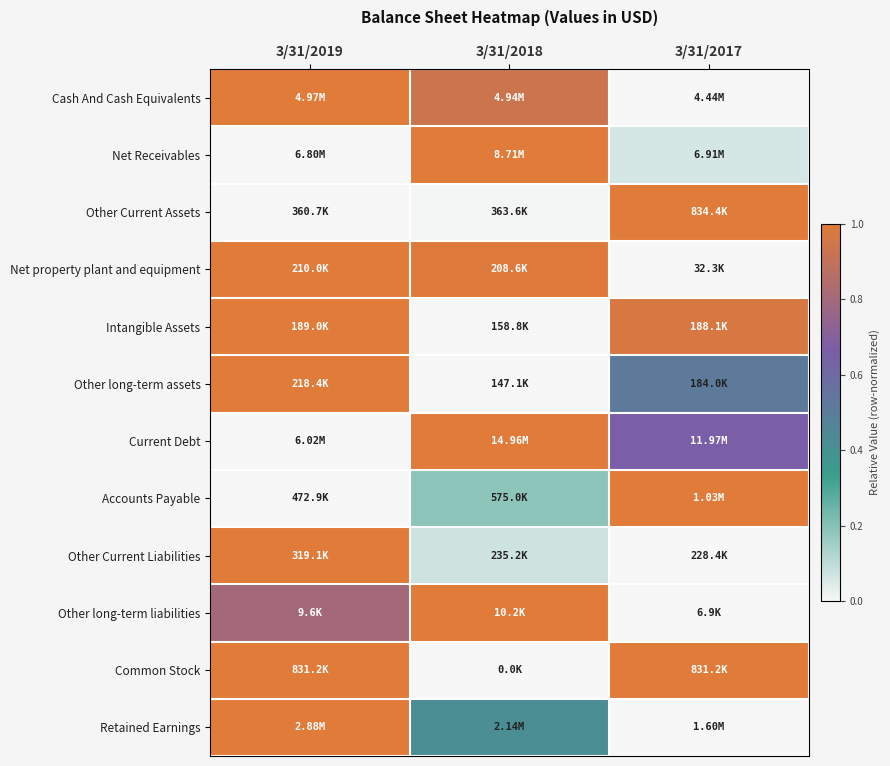

How many data points does each series have?

3